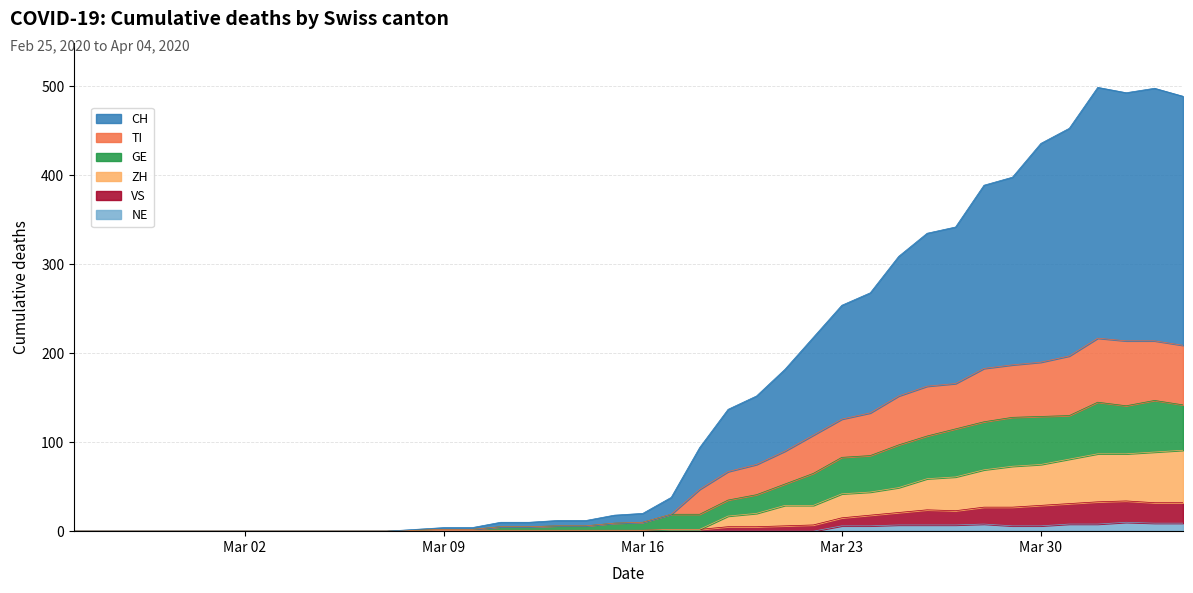

What are all the series names shown in the legend?

CH, TI, GE, ZH, VS, NE